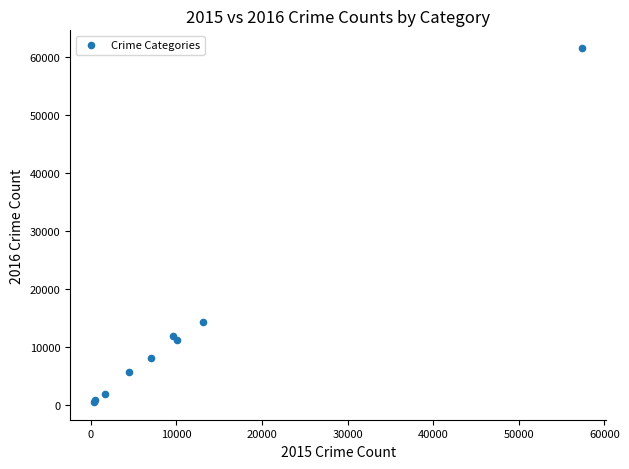

What Y value in the scatter plot is closest to 31066?

14289